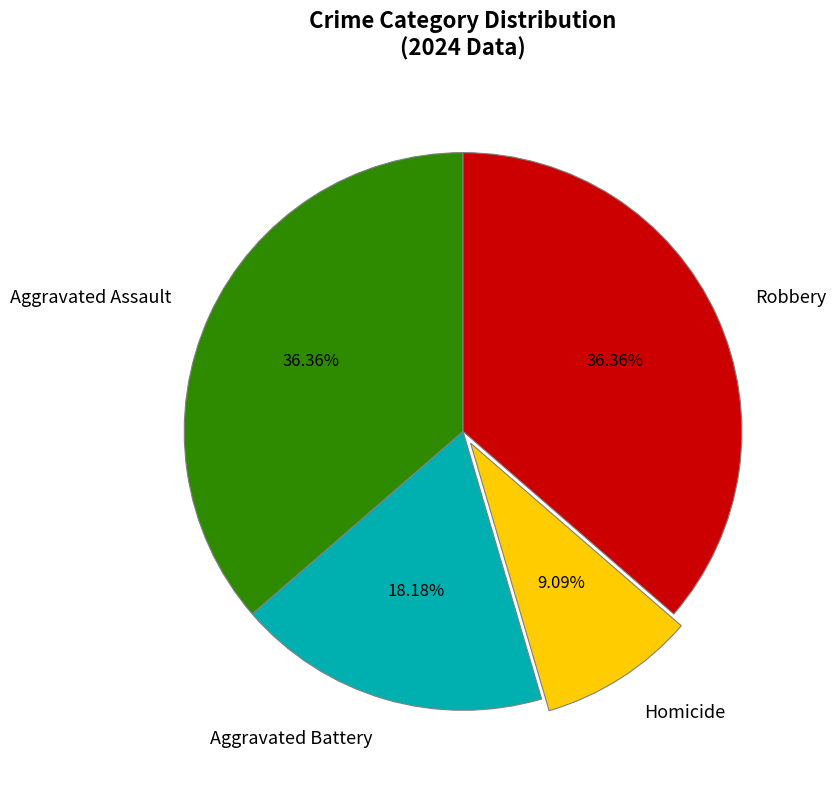

What is the smallest slice in the pie chart?

Homicide